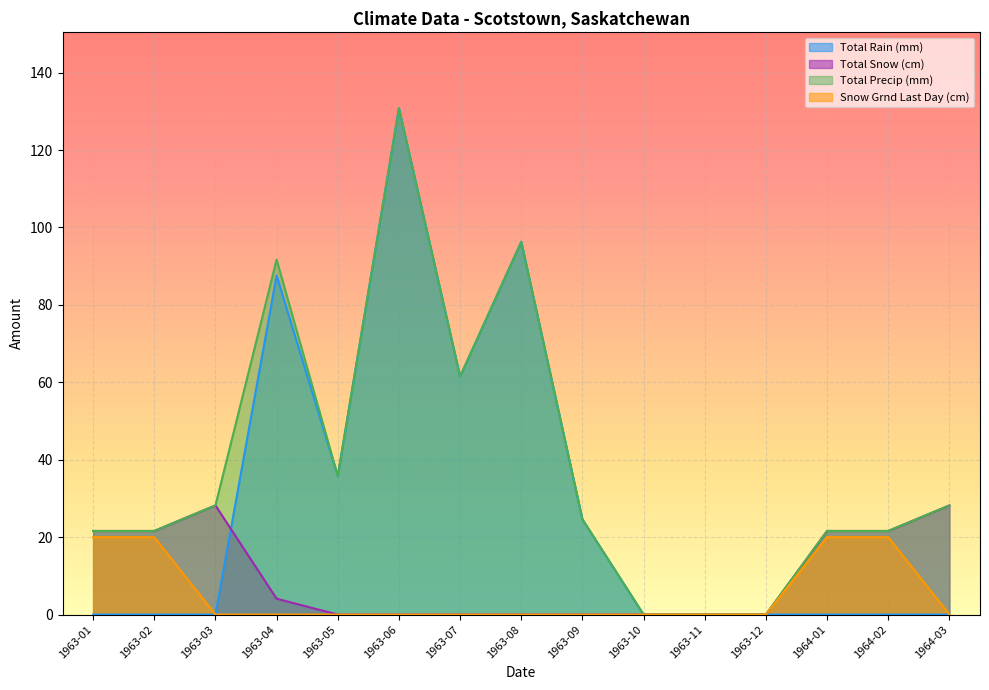

What is the maximum value shown in the chart?

130.8